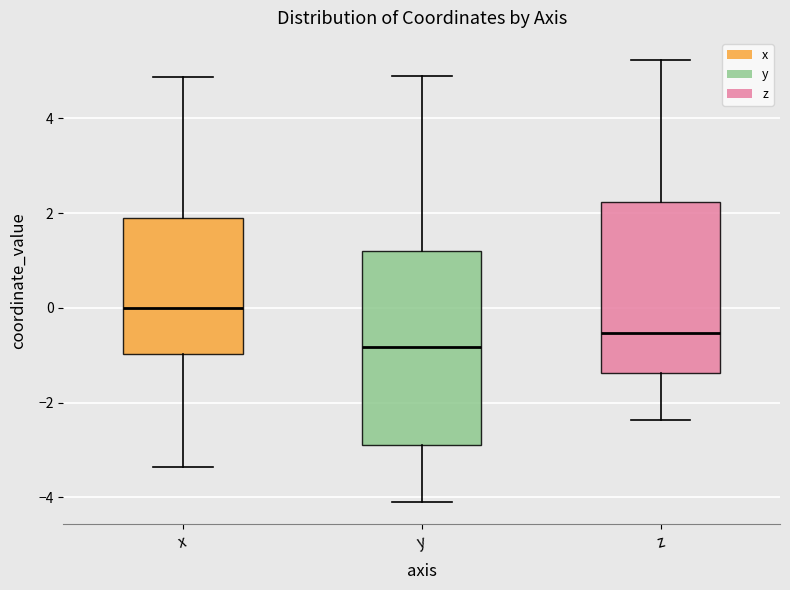

Which box has the lowest median line?

y